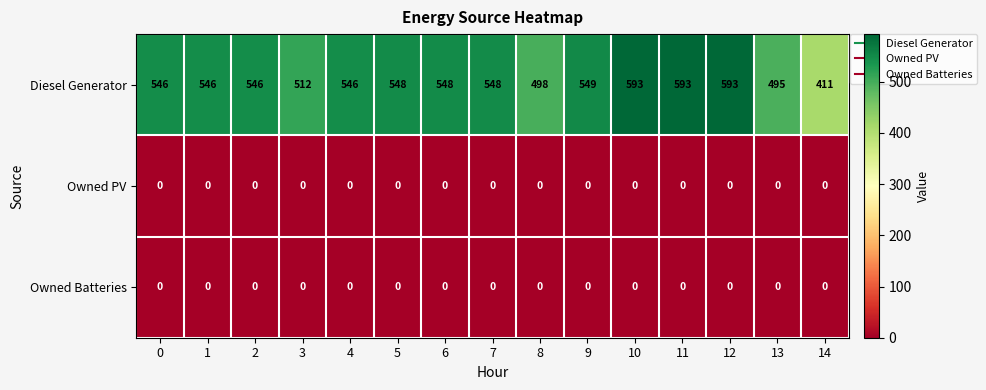

Count the number of categories in the chart.

15